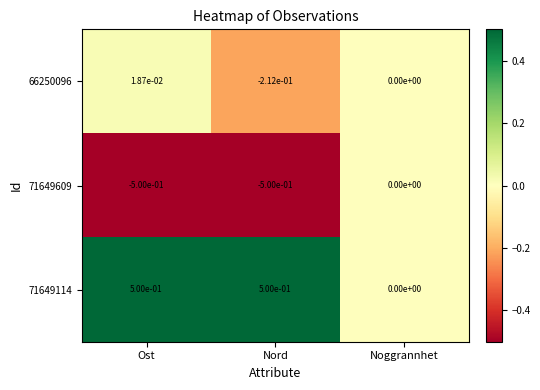

At which label does 66250096 first exceed 0?

Ost